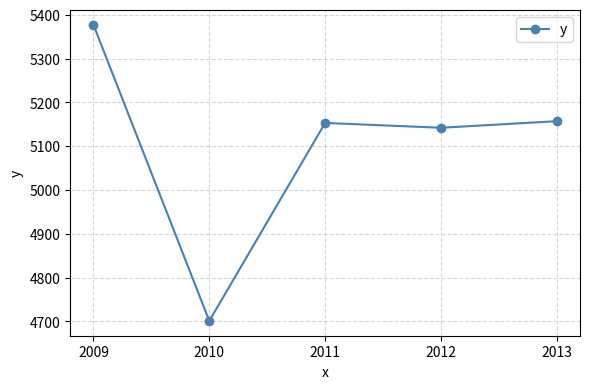

How many interior local valleys (lower than both neighbors) does the data have?

2